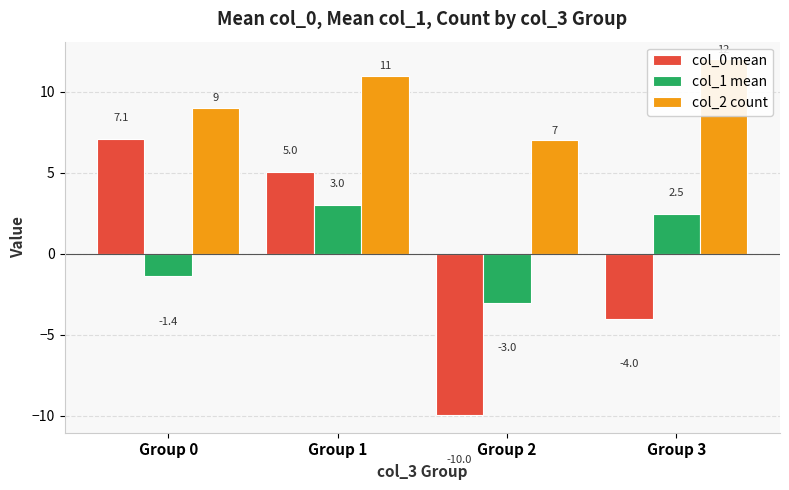

At which label does col_1 mean reach its minimum?

Group 2